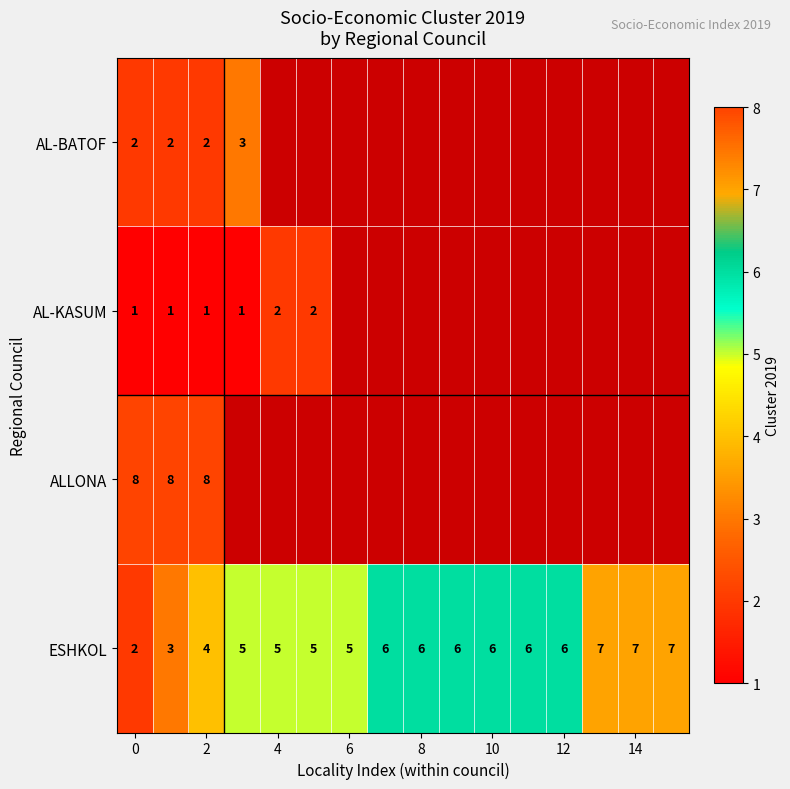

Is it true that ALLONA equals 13 at 2?

False